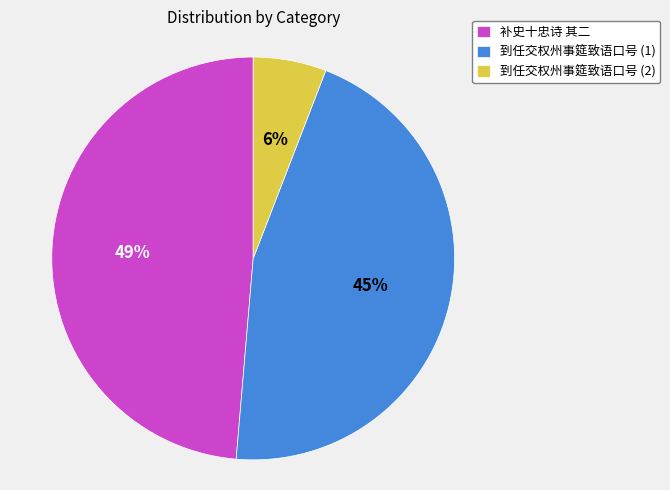

Which category has the biggest portion of the pie?

补史十忠诗 其二